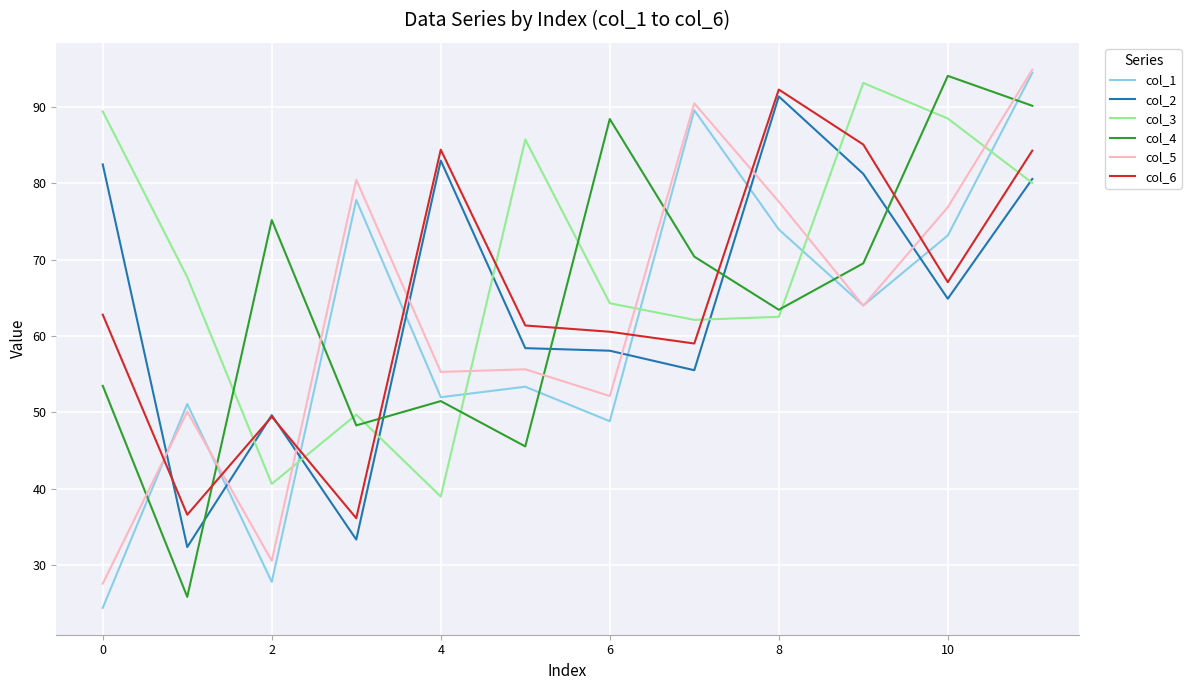

What is the minimum value shown in the chart?

24.5